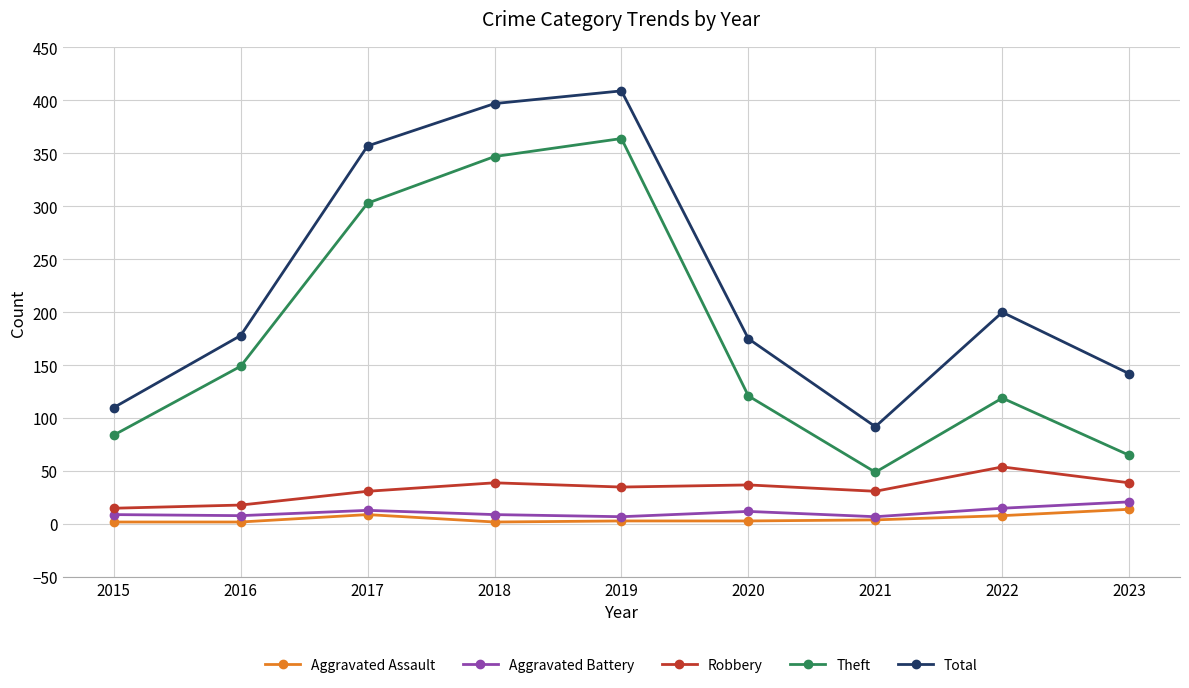

The value of Total at 2022 is 200. True or false?

True